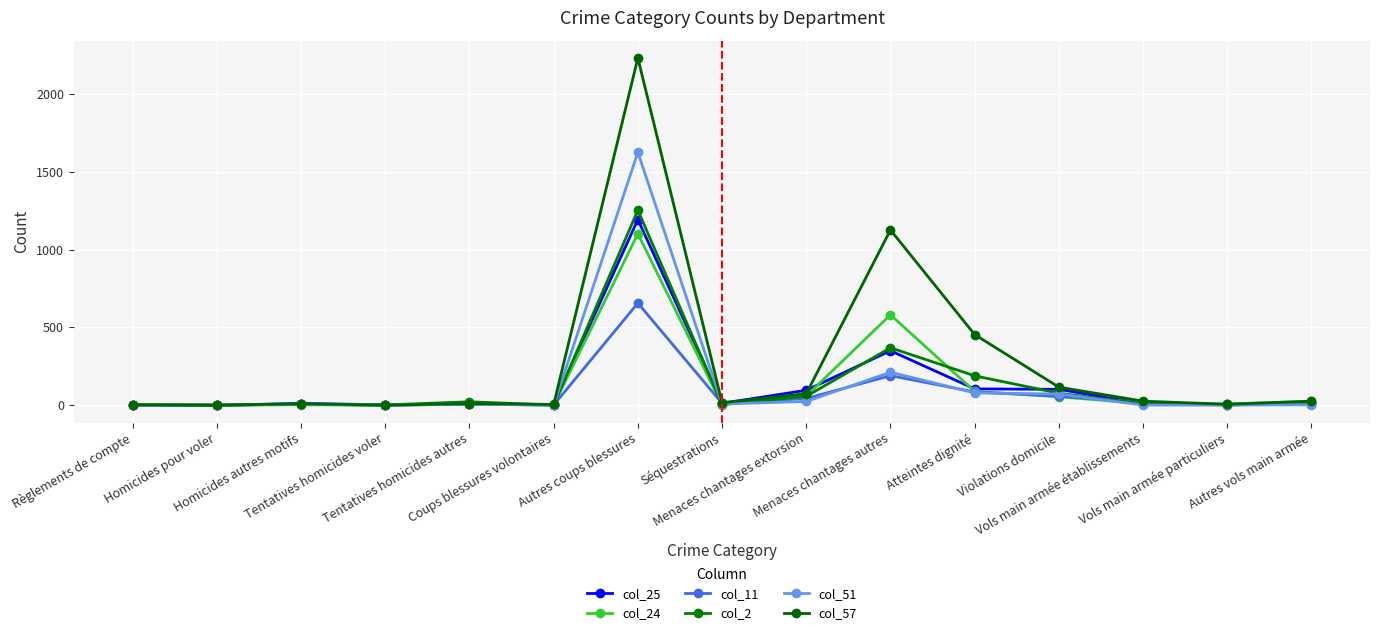

What is the average value of the col_57 series?

274